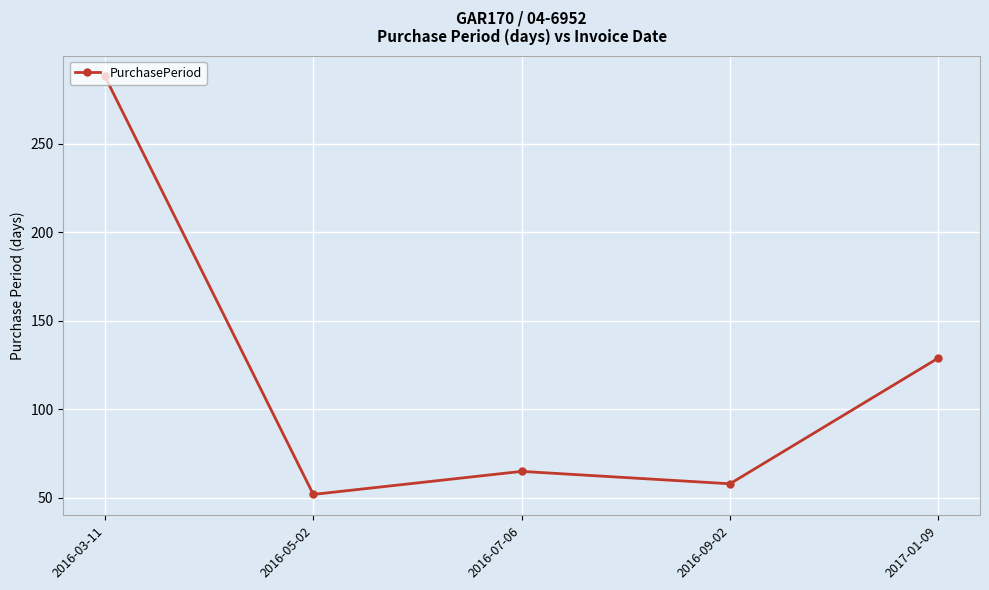

Count the number of categories in the chart.

5